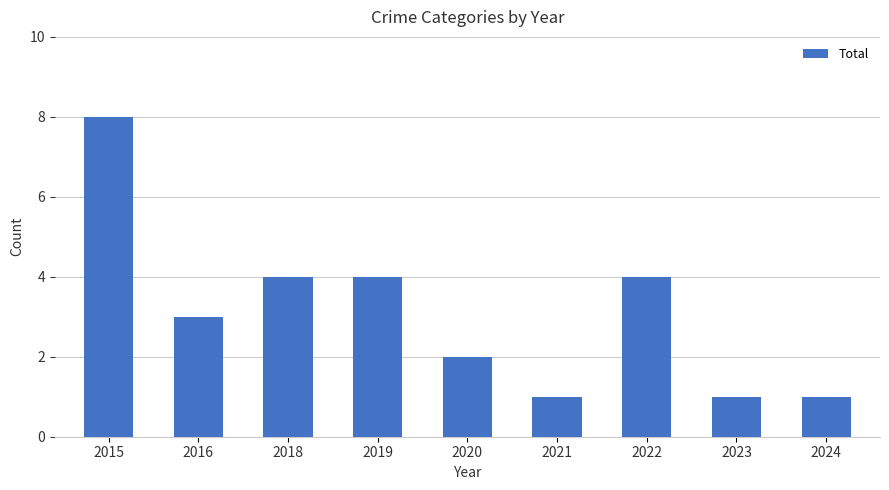

What value does the data have at 2022?

4